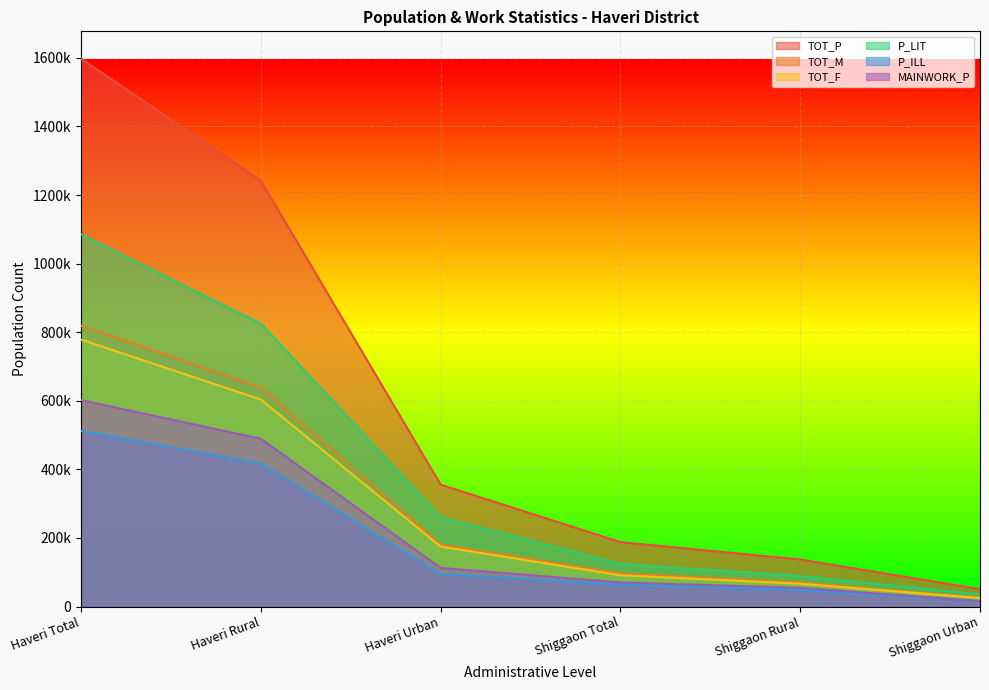

Reading right to left, extract all data points from this chart.

TOT_P: 50736	137174	187910	355501	1242167	1597668
TOT_M: 26032	70703	96735	180678	638450	819128
TOT_F: 24704	66471	91175	174823	603717	778540
P_LIT: 35193	89076	124269	260342	825101	1085443
P_ILL: 15543	48098	63641	95159	417066	512225
MAINWORK_P: 15809	54534	70343	112688	489263	601951